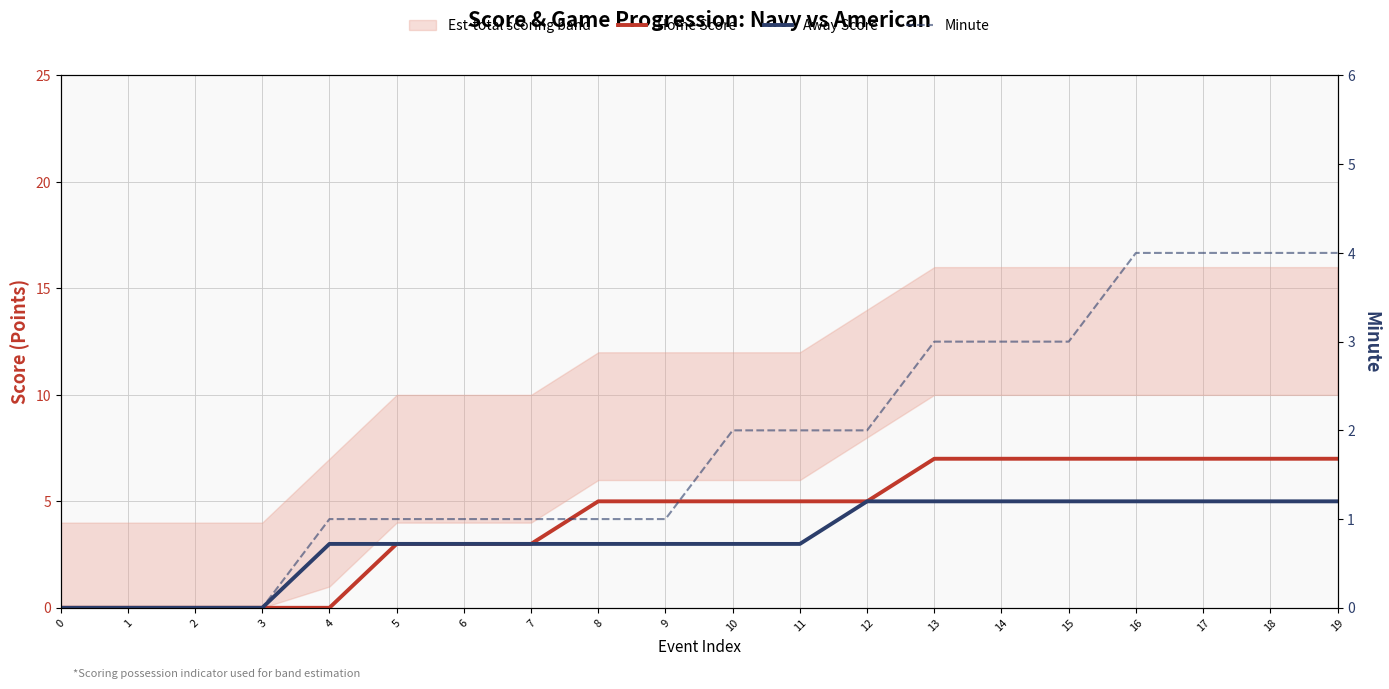

What is the difference between the highest and lowest values at 6?

2